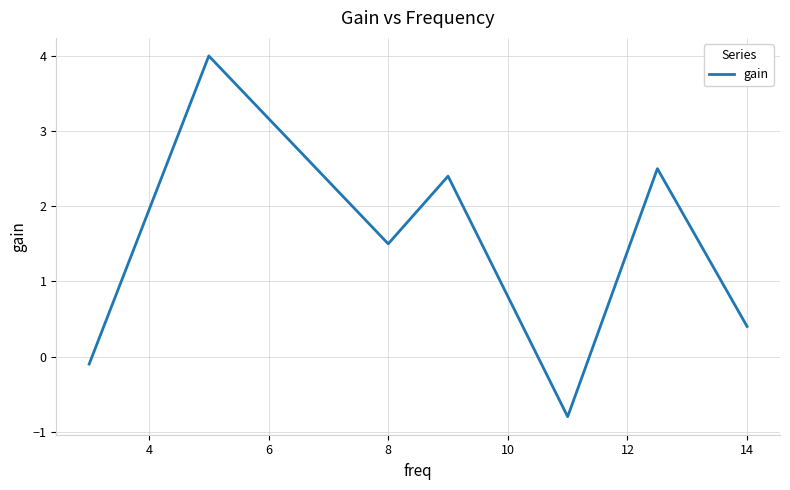

What is the average value?

1.4